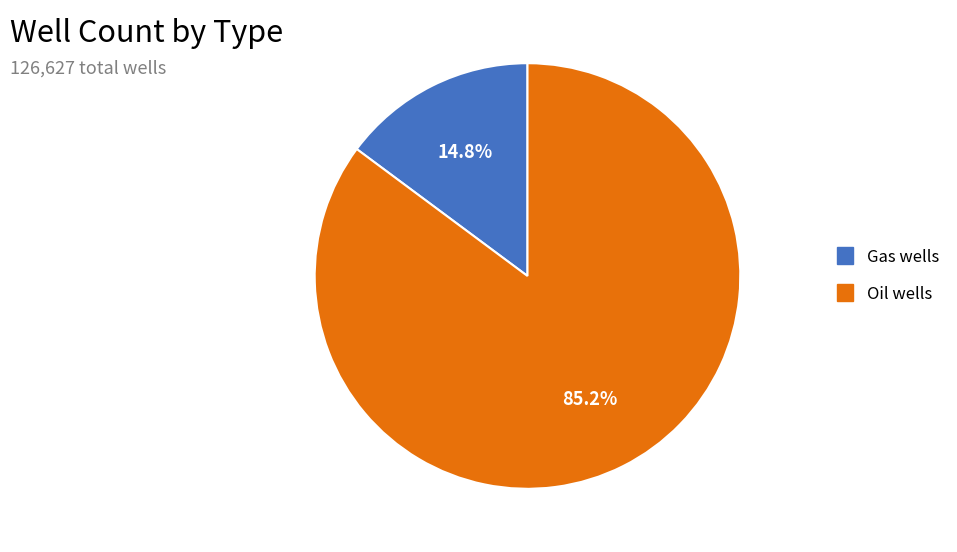

How many segments does this pie chart have?

2